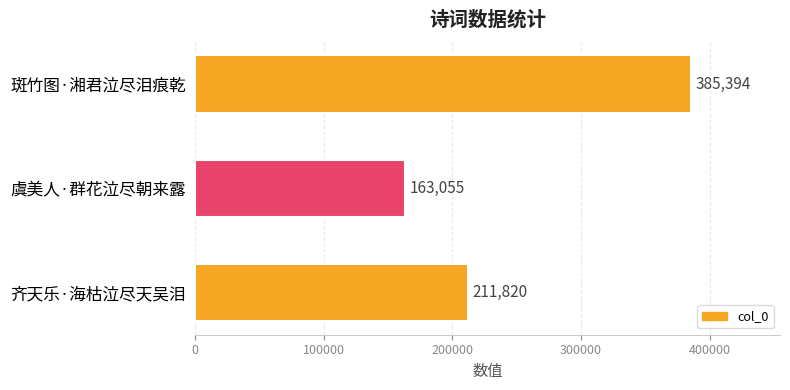

The value at 齐天乐·海枯泣尽天吴泪 is 283996. True or false?

False